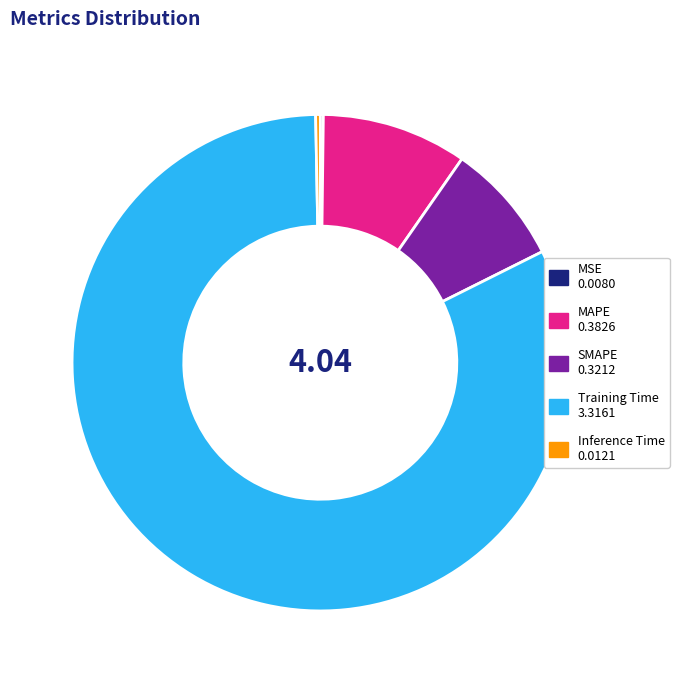

Do MAPE and Training Time together represent more than half of the pie?

Yes